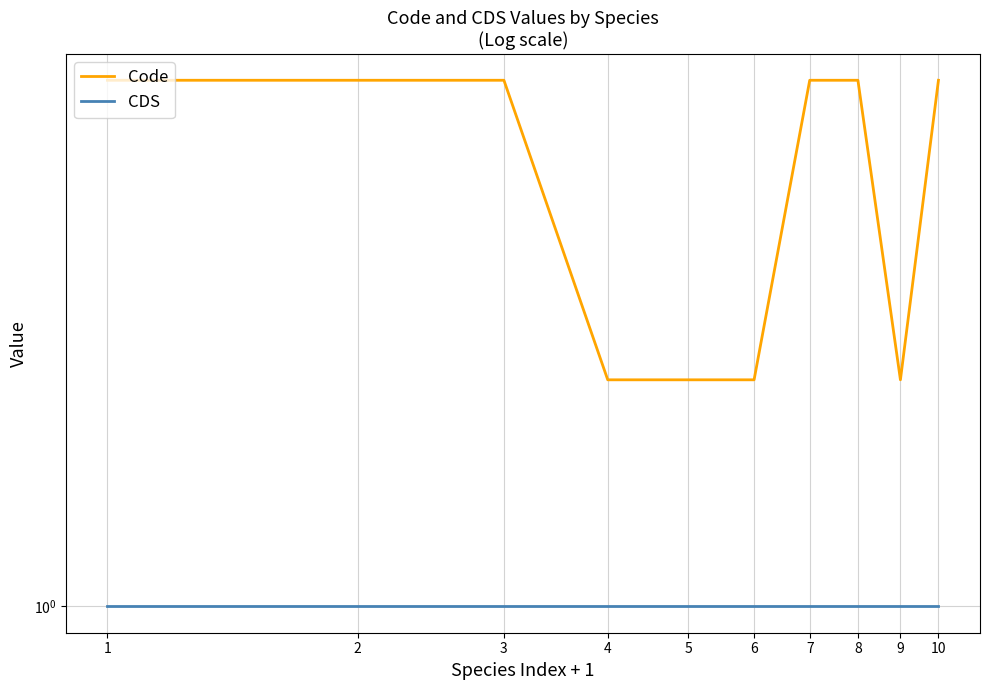

List the series in order of their peak value, lowest first.

CDS, Code